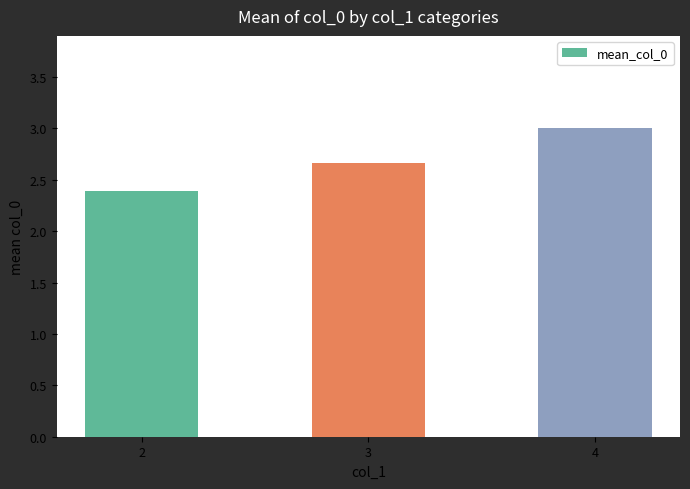

Between 4 and 2, which is larger?

4